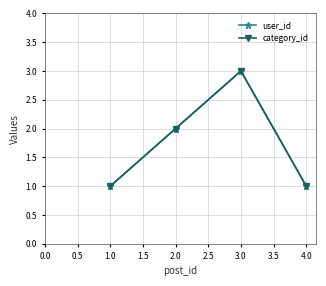

Does the chart have visible grid lines?

Yes